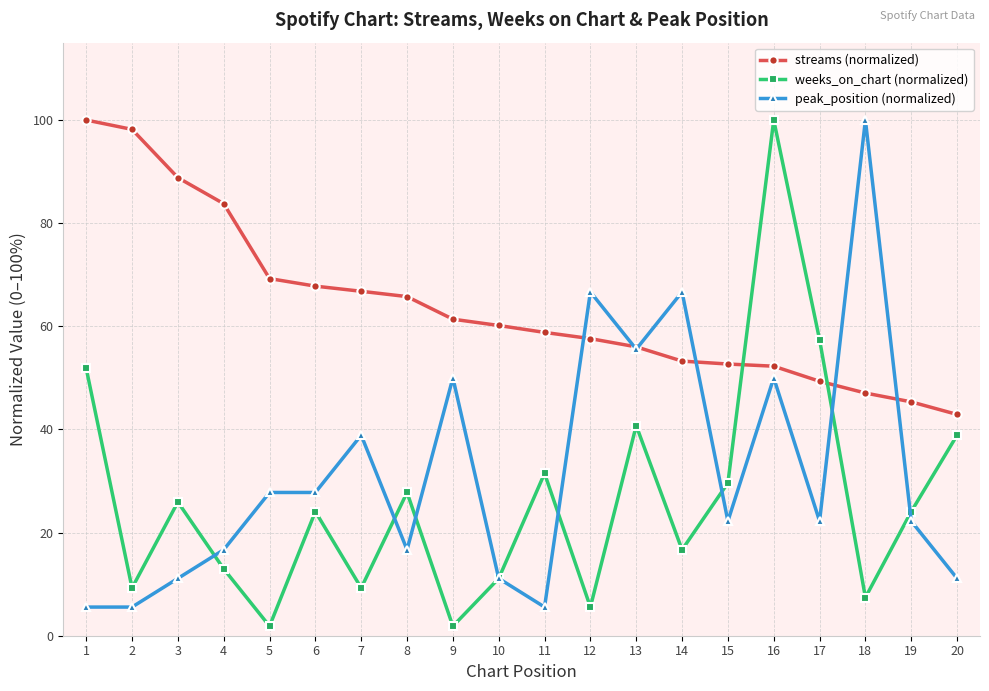

What is the total value across all series at 20?

92.9